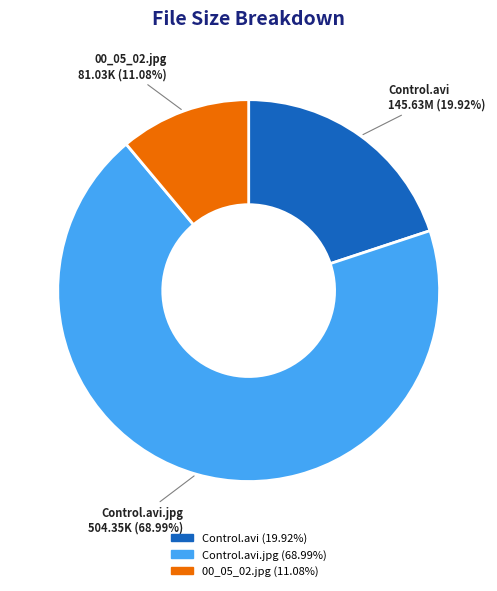

Is there any slice that represents more than half of the pie?

Yes